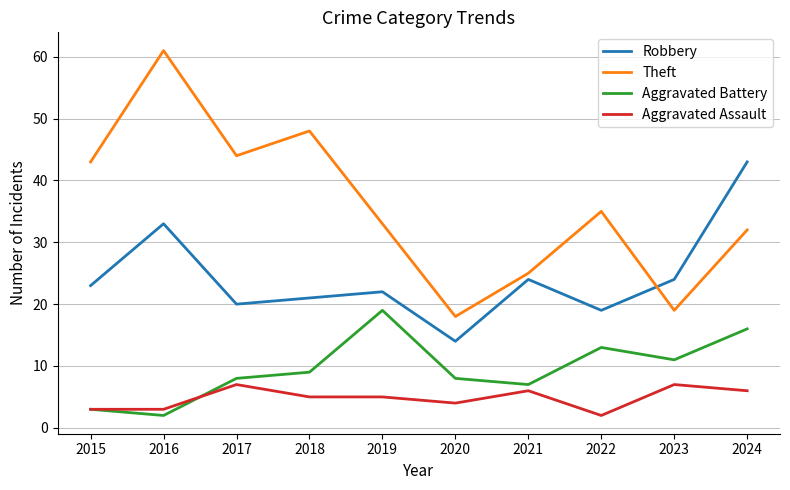

In Theft, how many points are lower than both neighbors (excluding endpoints)?

3